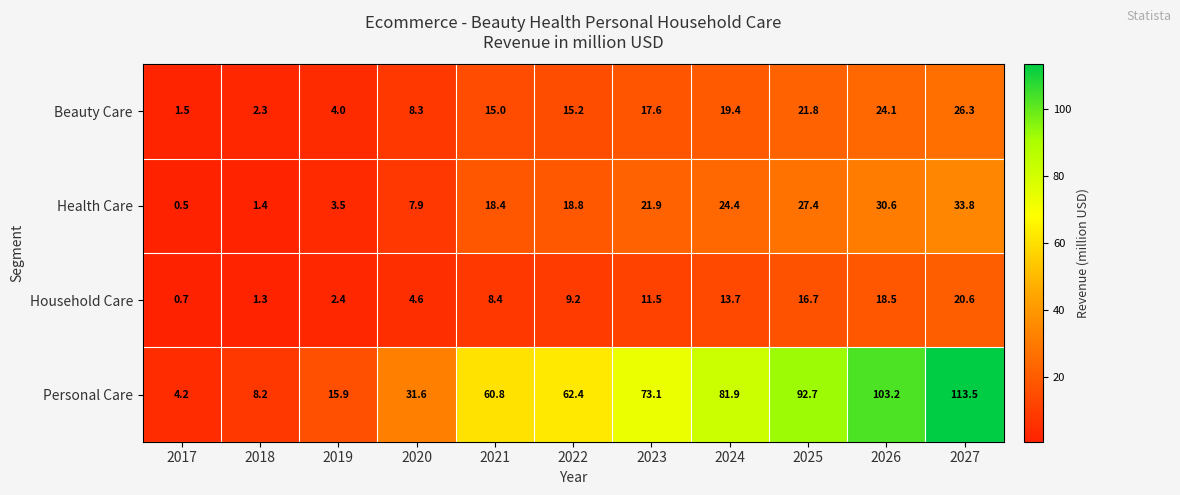

What is the difference between the second highest and minimum values in the Personal Care series?

99.0